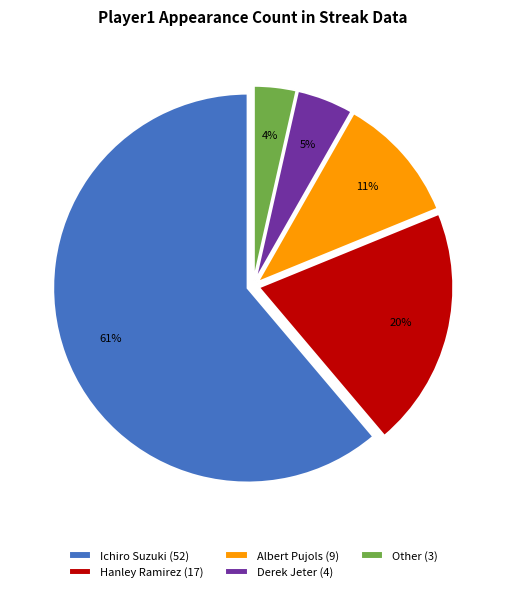

Which slice is the smallest?

Other